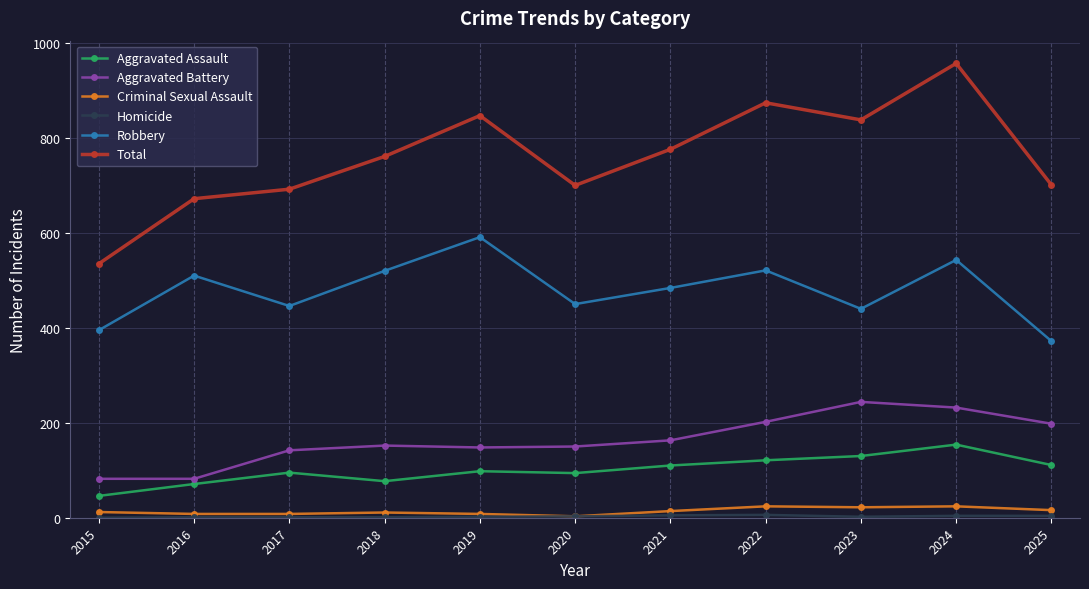

Does the chart have visible grid lines?

Yes